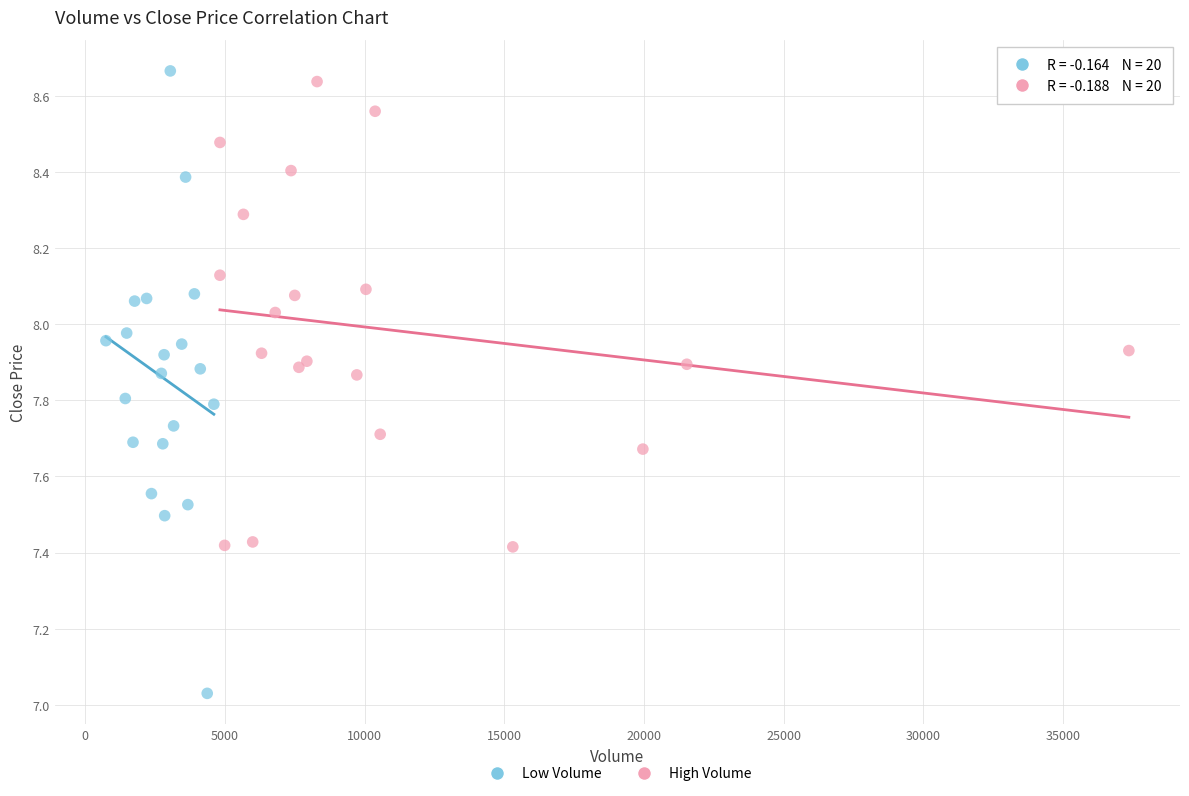

Which series has the largest Y range (max minus min)?

Low Volume